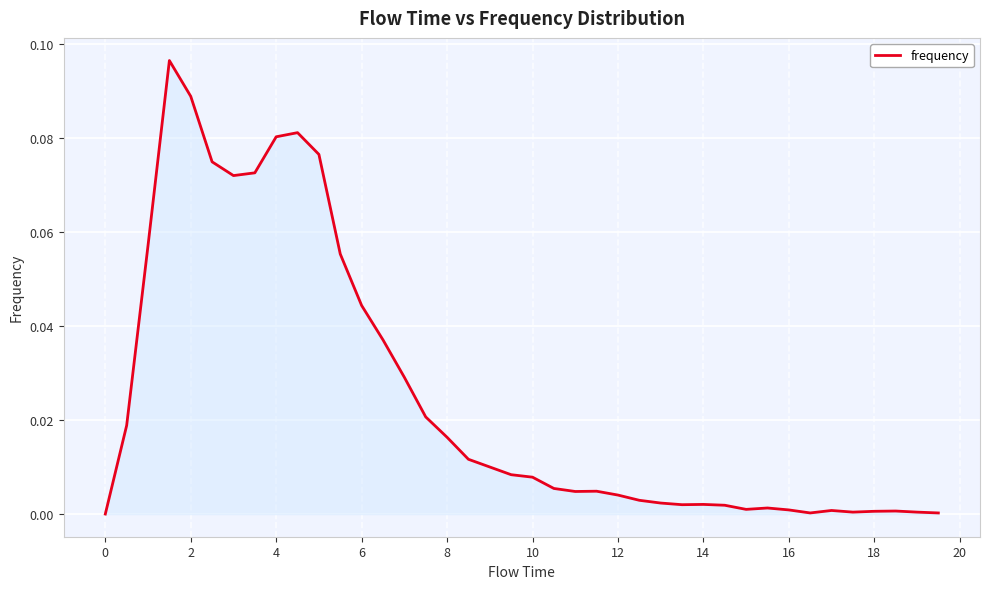

Does the chart have visible grid lines?

Yes